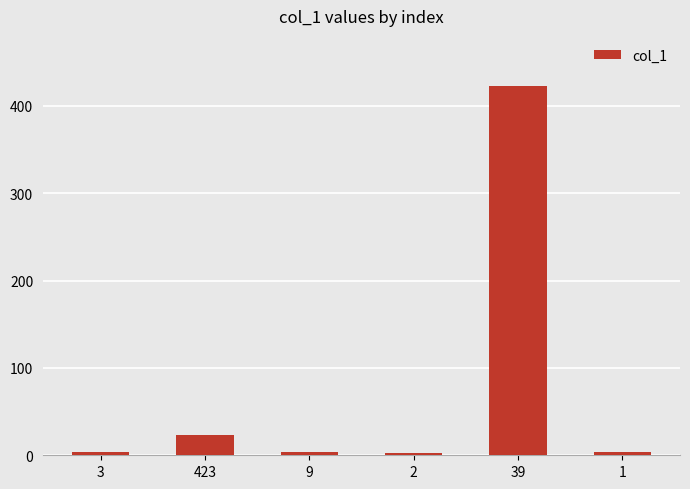

Is it true that the value at 39 is 423?

True